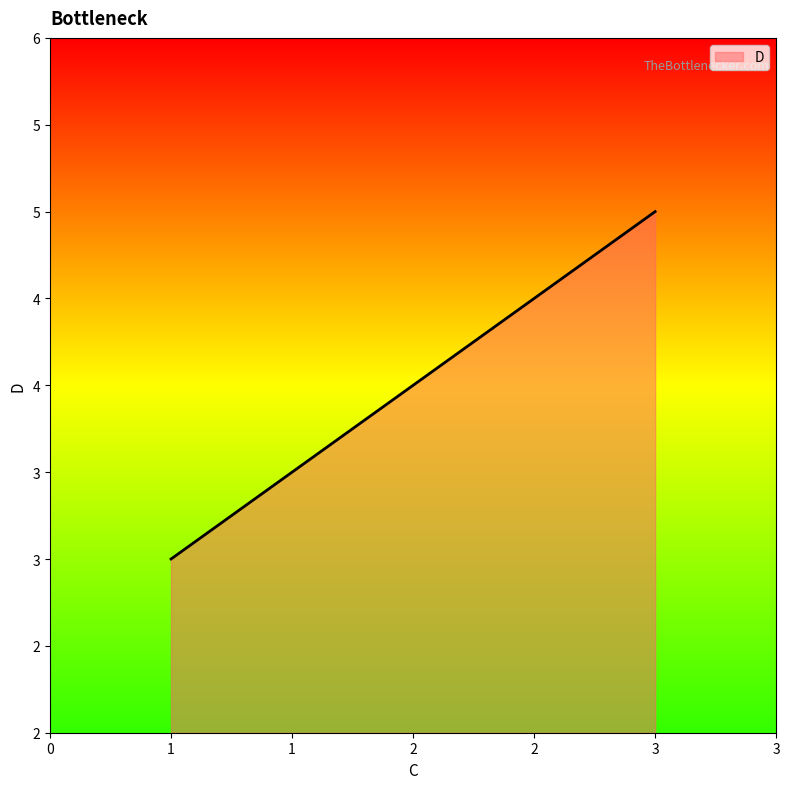

Reading left to right, list all the values displayed in this chart.

1=3	2=4	3=5